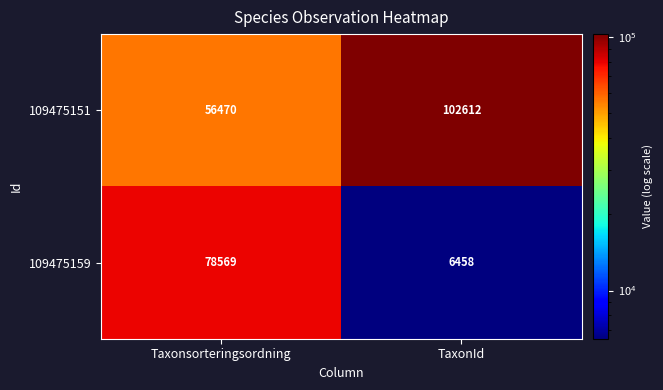

Rank the series at Taxonsorteringsordning from highest to lowest value.

109475159, 109475151